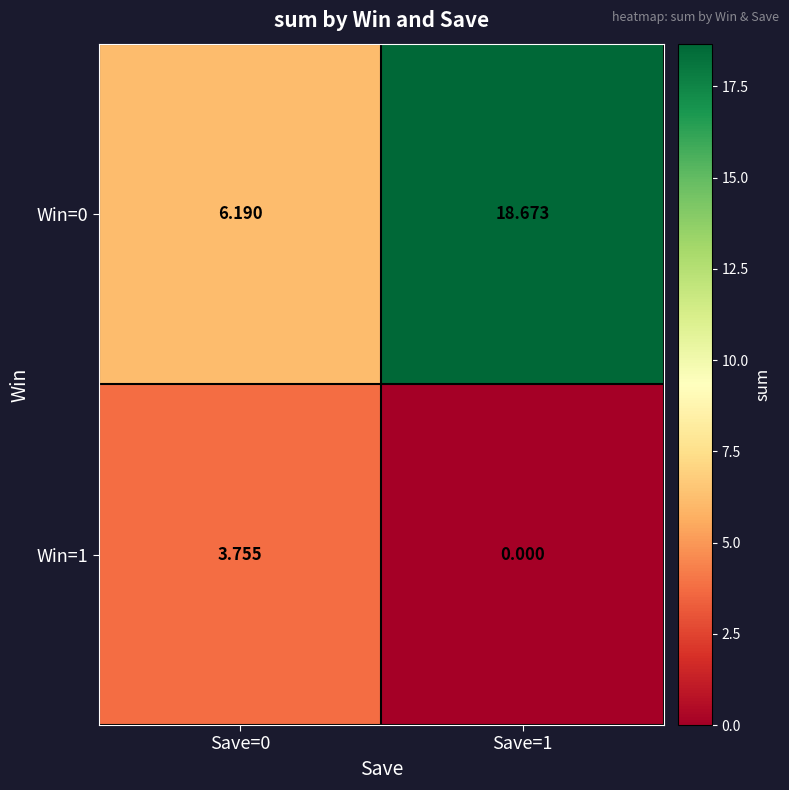

What is the spread (max minus min) of values at Save=1?

18.7